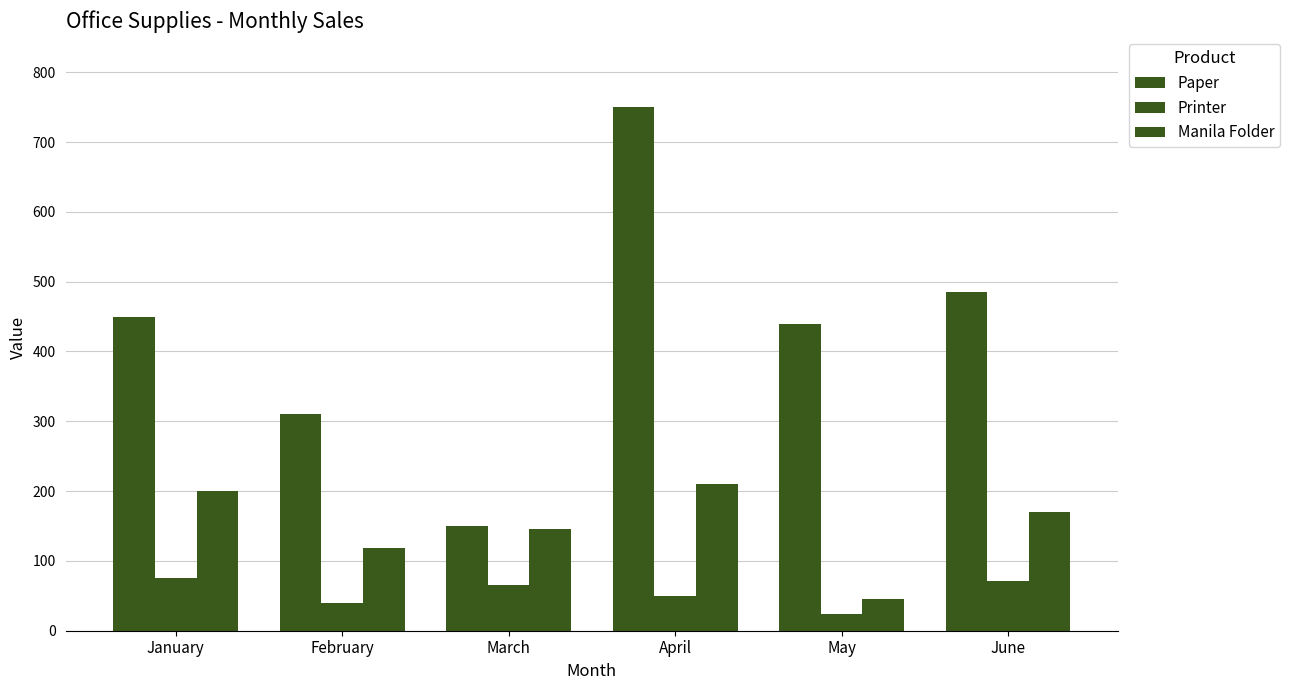

The Manila Folder series shows 79 at January. True or false?

False